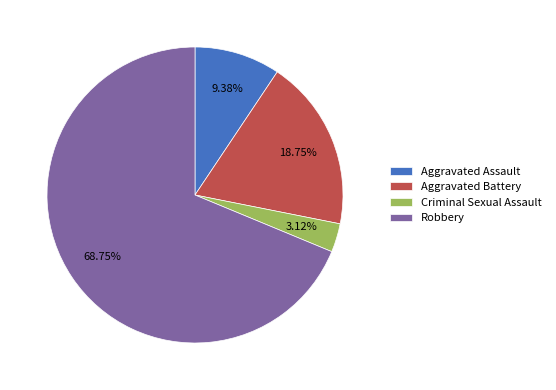

Which has a higher value, Criminal Sexual Assault or Aggravated Assault?

Aggravated Assault